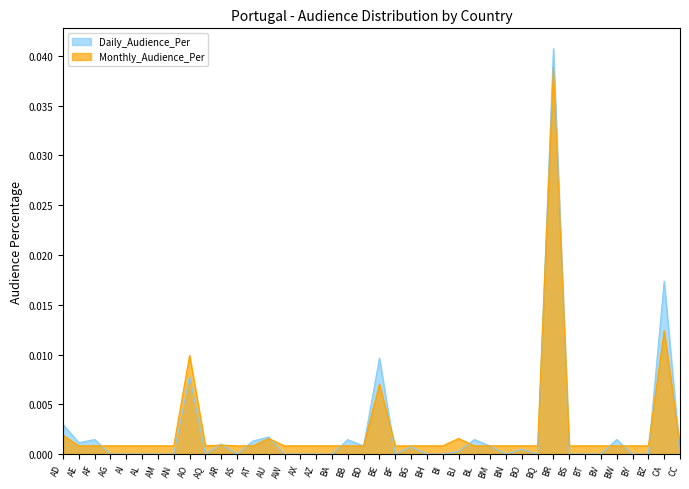

Rank the categories by Monthly_Audience_Per value from highest to lowest.

BR, CA, AO, BE, AD, AU, BJ, AR, AE, AF, AG, AI, AL, AM, AN, AQ, AS, AT, AW, AX, AZ, BA, BB, BD, BF, BG, BH, BI, BL, BM, BN, BO, BQ, BS, BT, BV, BW, BY, BZ, CC